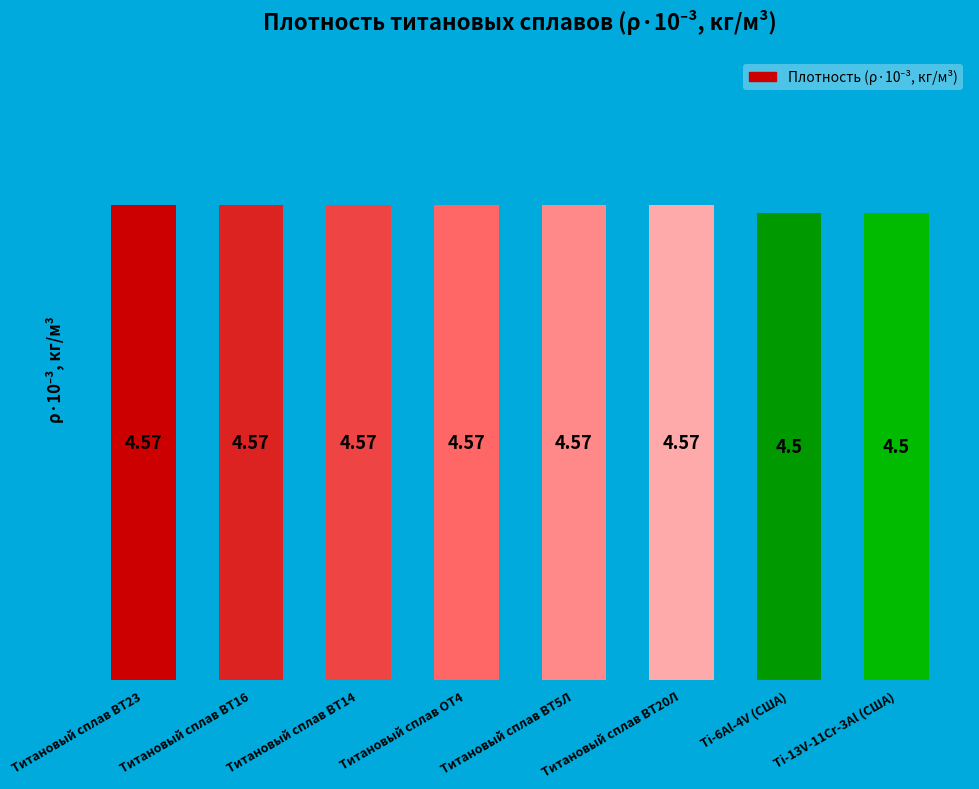

What is the sum of all values?

36.4